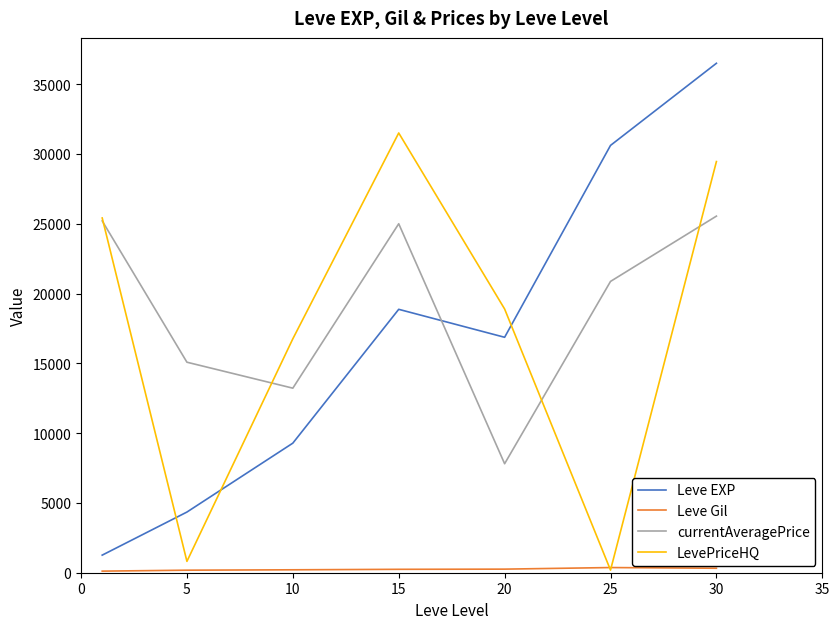

What is the maximum value for Leve EXP?

36492.5